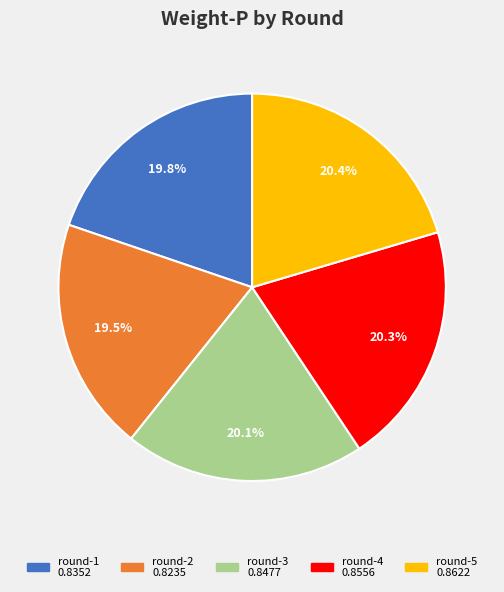

What percentage is NOT represented by round-4?

79.7%